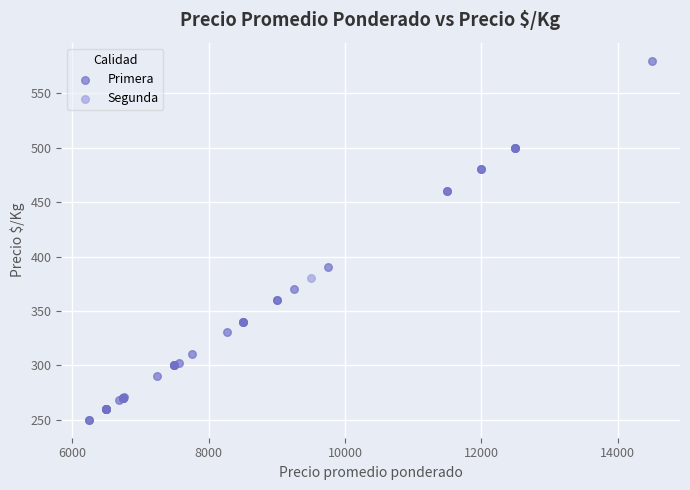

What are all the series names shown in the legend?

Primera, Segunda